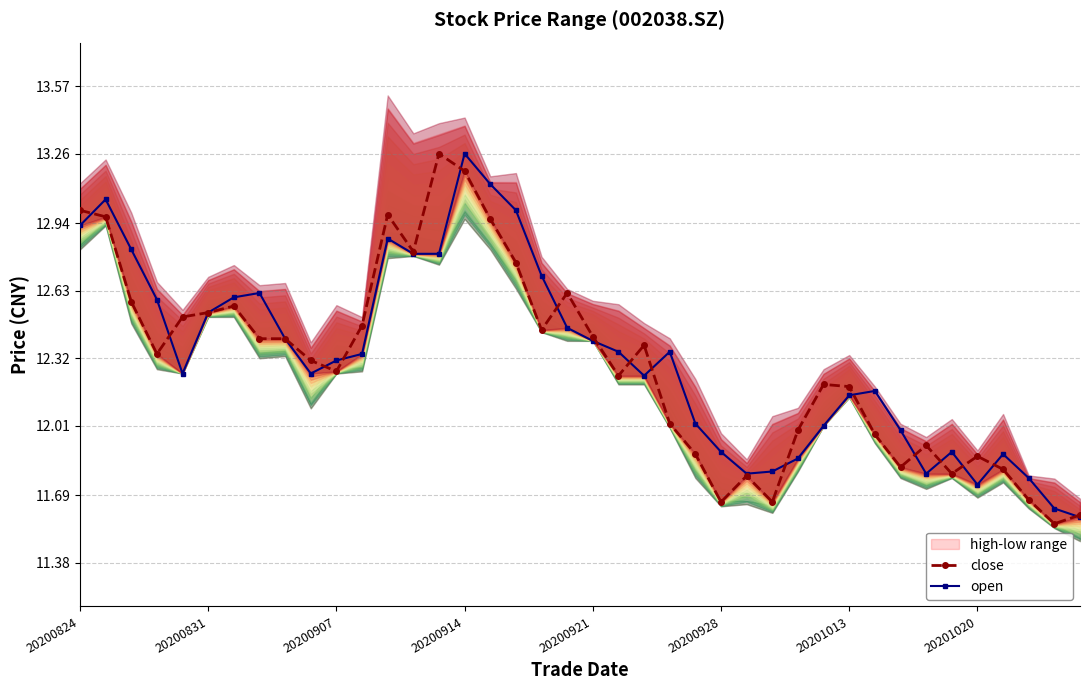

What is the maximum value shown in the chart?

13.3